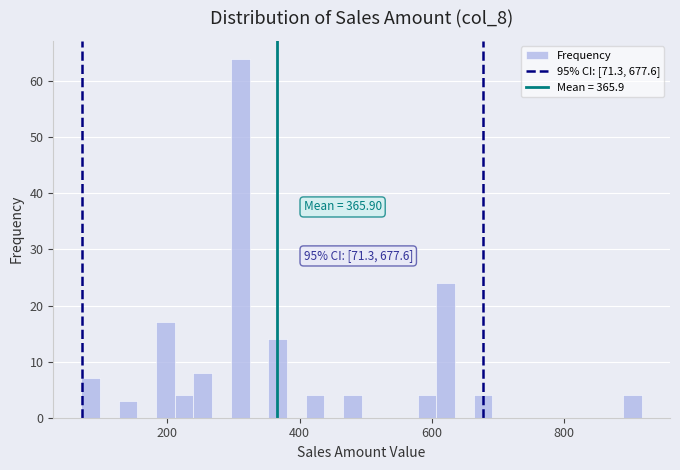

Around what value on the x-axis is the tallest bar? Give the approximate position of its centre, as read against the axis.

300